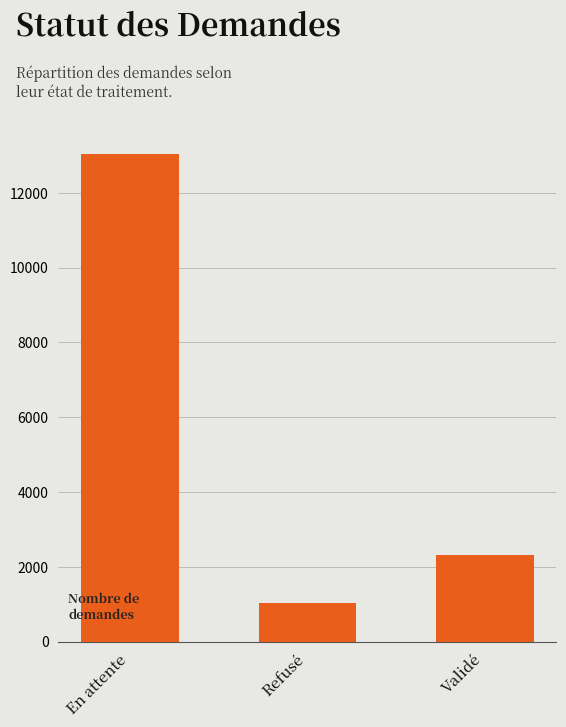

How many bars are there in total?

3